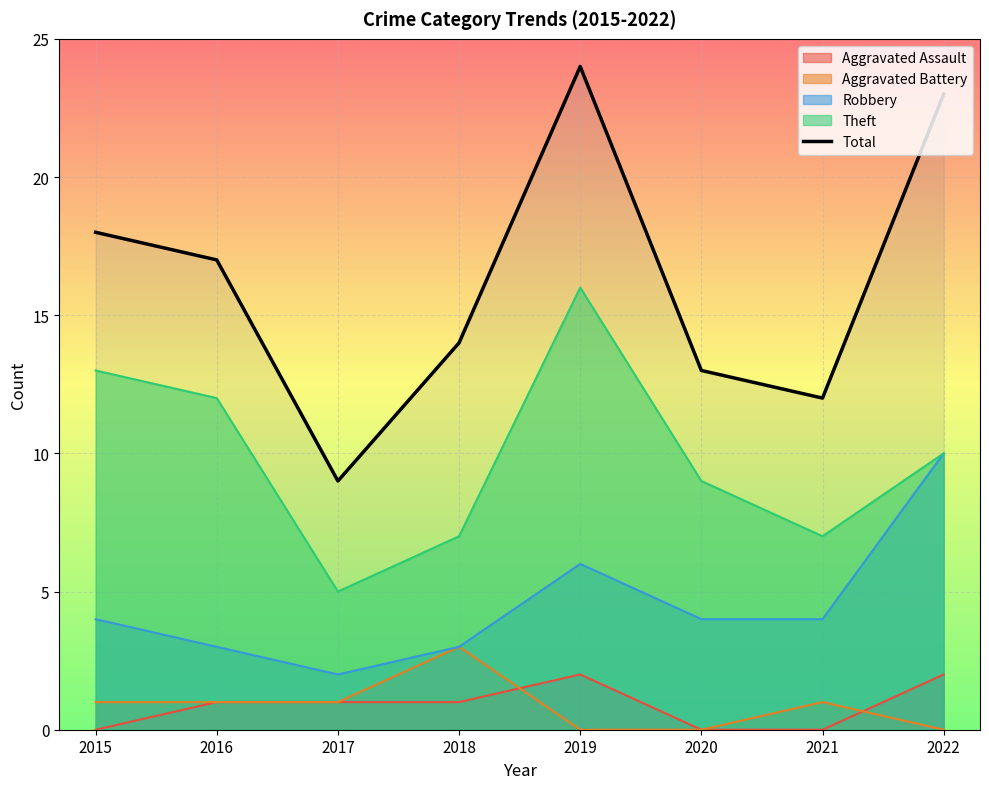

What is the sum of the values at 2018 and 2020?

27